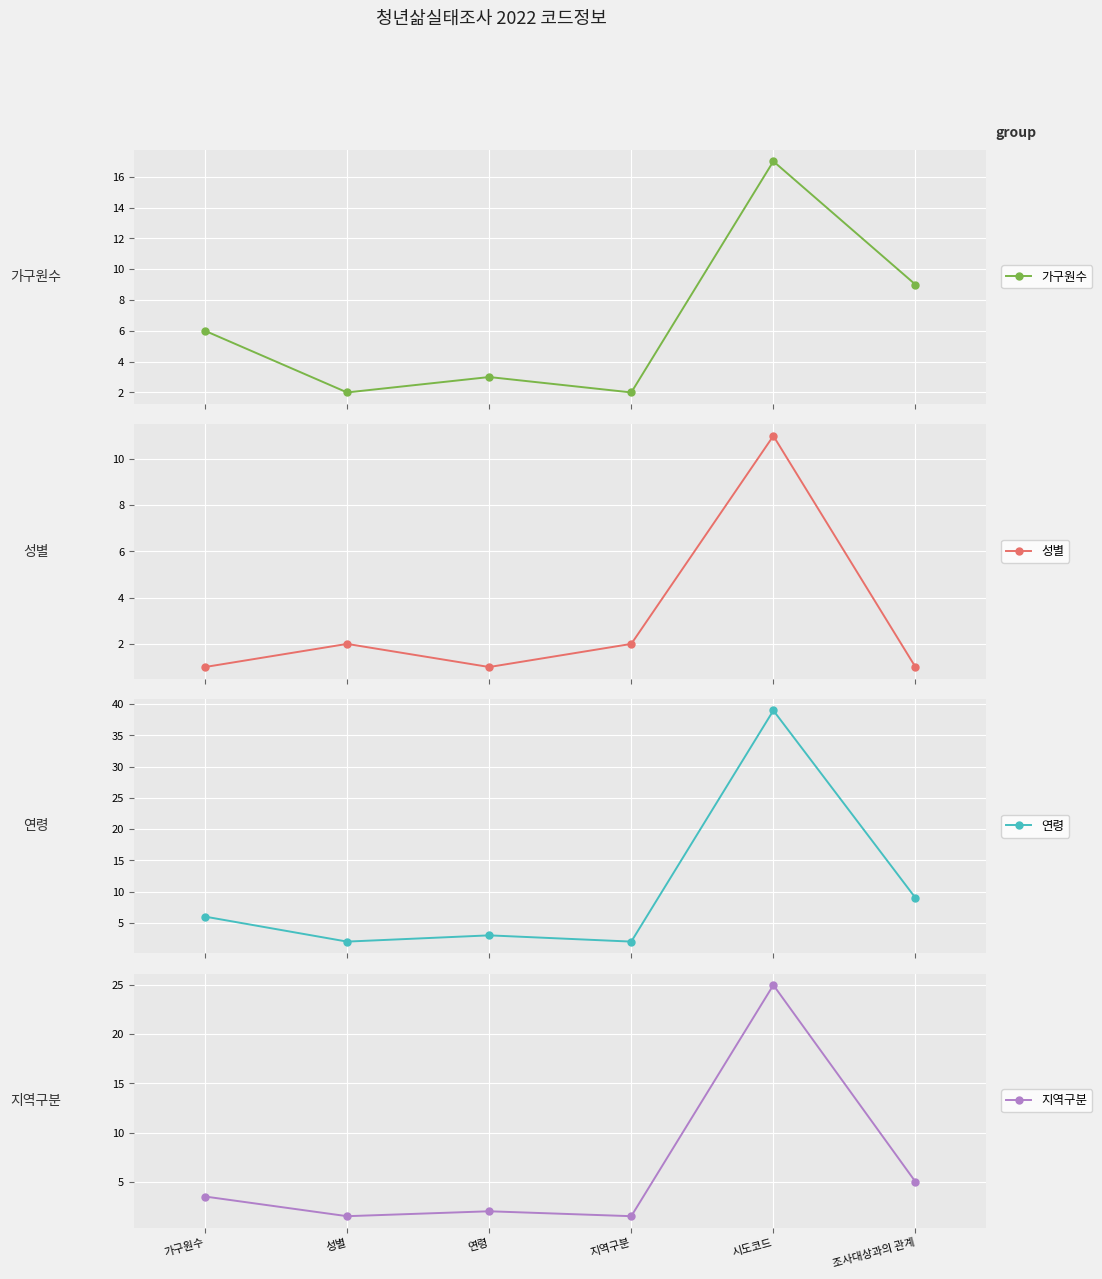

Reading left to right, extract all data points from this chart.

가구원수: 6.0	2.0	3.0	2.0	17.0	9.0
성별: 1.0	2.0	1.0	2.0	11.0	1.0
연령: 6.0	2.0	3.0	2.0	39.0	9.0
지역구분: 3.5	1.5	2.0	1.5	25.0	5.0